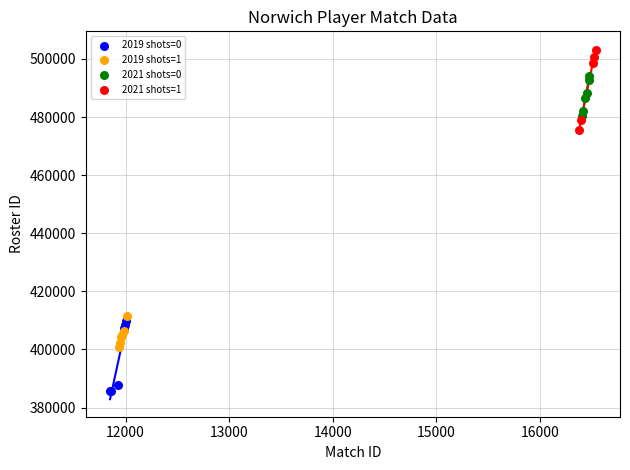

Which series contains the highest Y value?

2021 shots=1